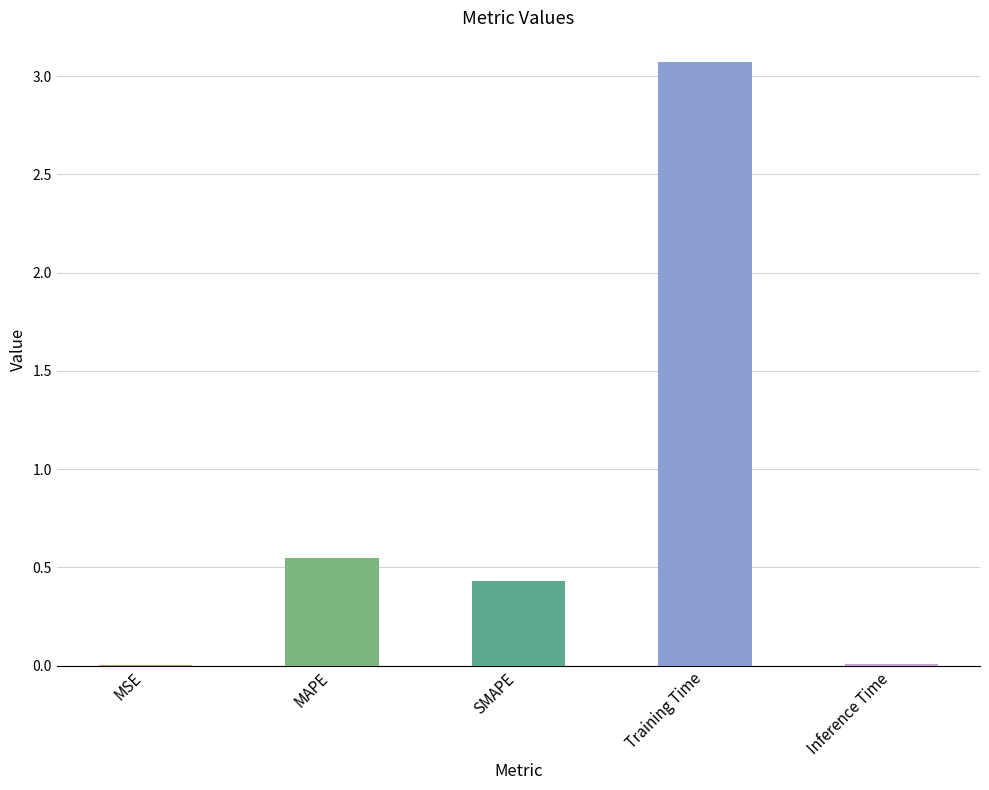

Between Inference Time and SMAPE, which is larger?

SMAPE